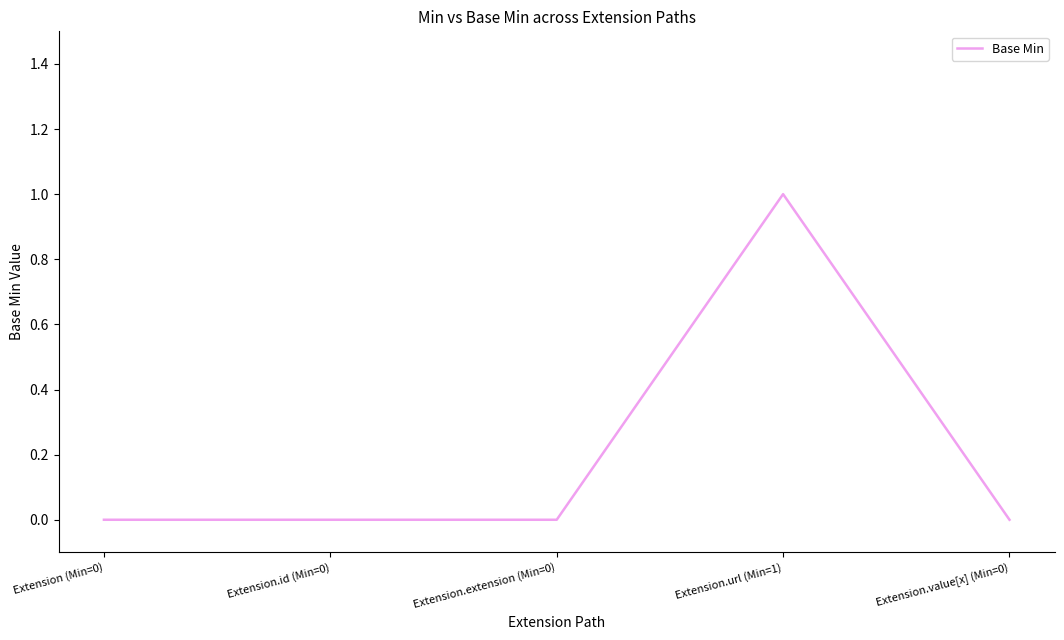

Reading right to left, list all the values displayed in this chart.

Extension.value[x] (Min=0)=0	Extension.url (Min=1)=1	Extension.extension (Min=0)=0	Extension.id (Min=0)=0	Extension (Min=0)=0